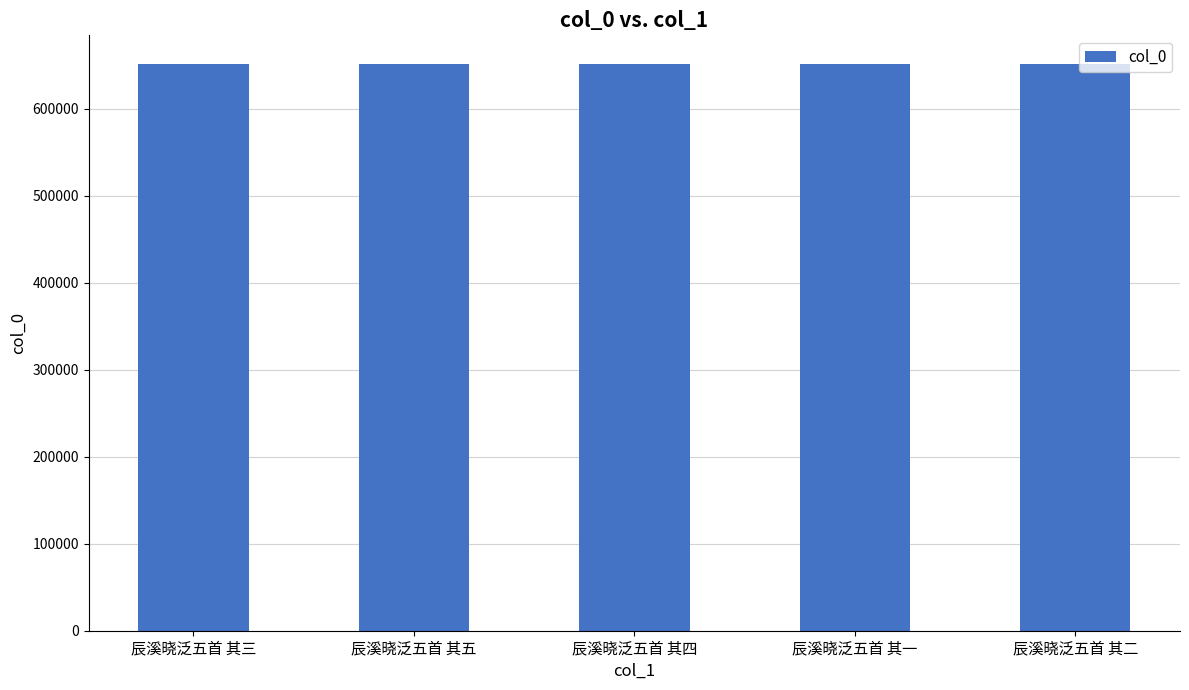

What is the average value?

651581